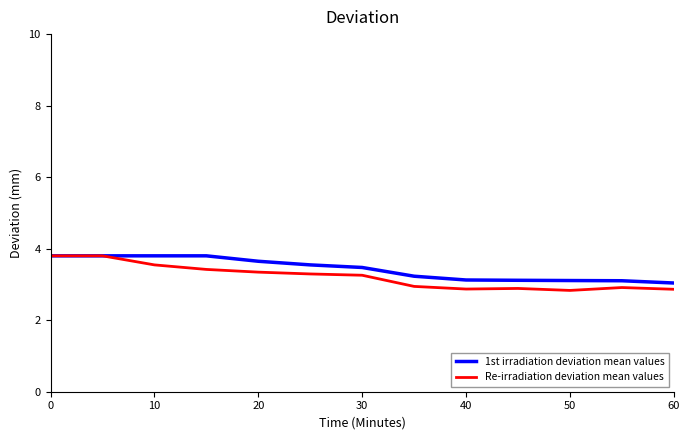

What is the minimum value shown in the chart?

2.8